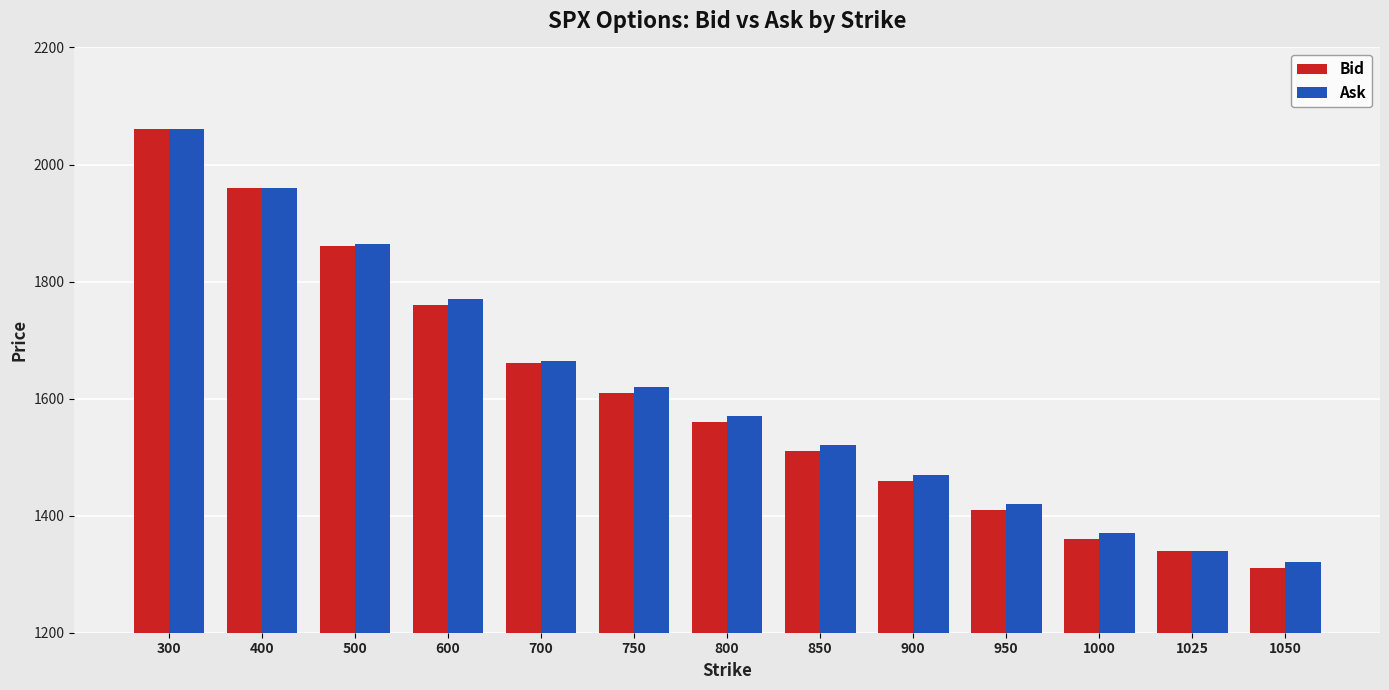

Which label corresponds to the largest value in the chart?

300